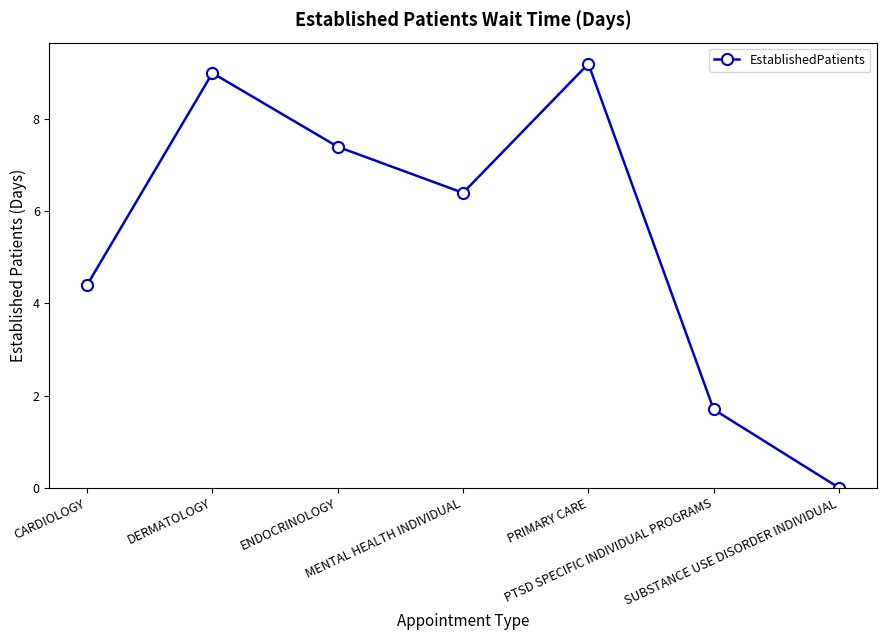

What is the sum of all values?

38.1